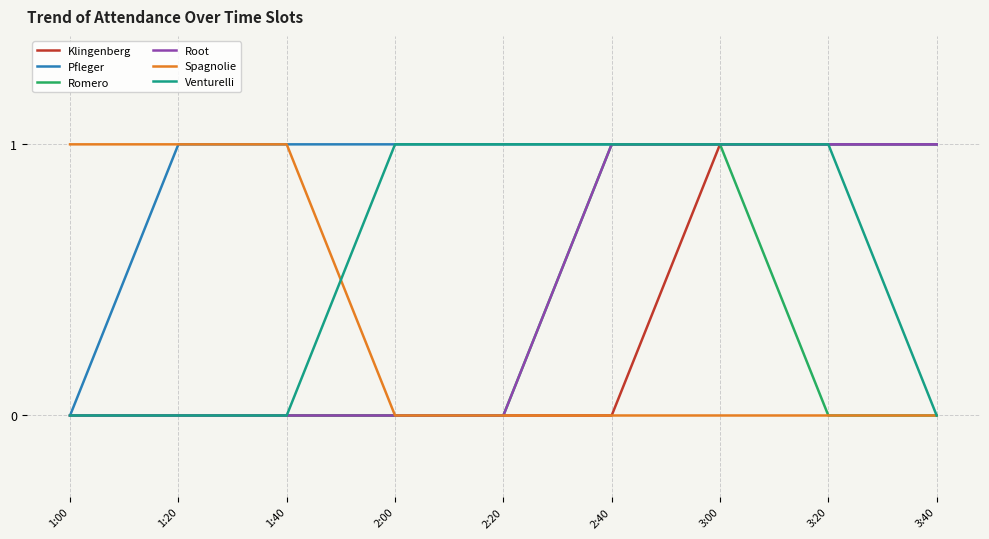

The value of Spagnolie at 1:20 is 1. True or false?

True